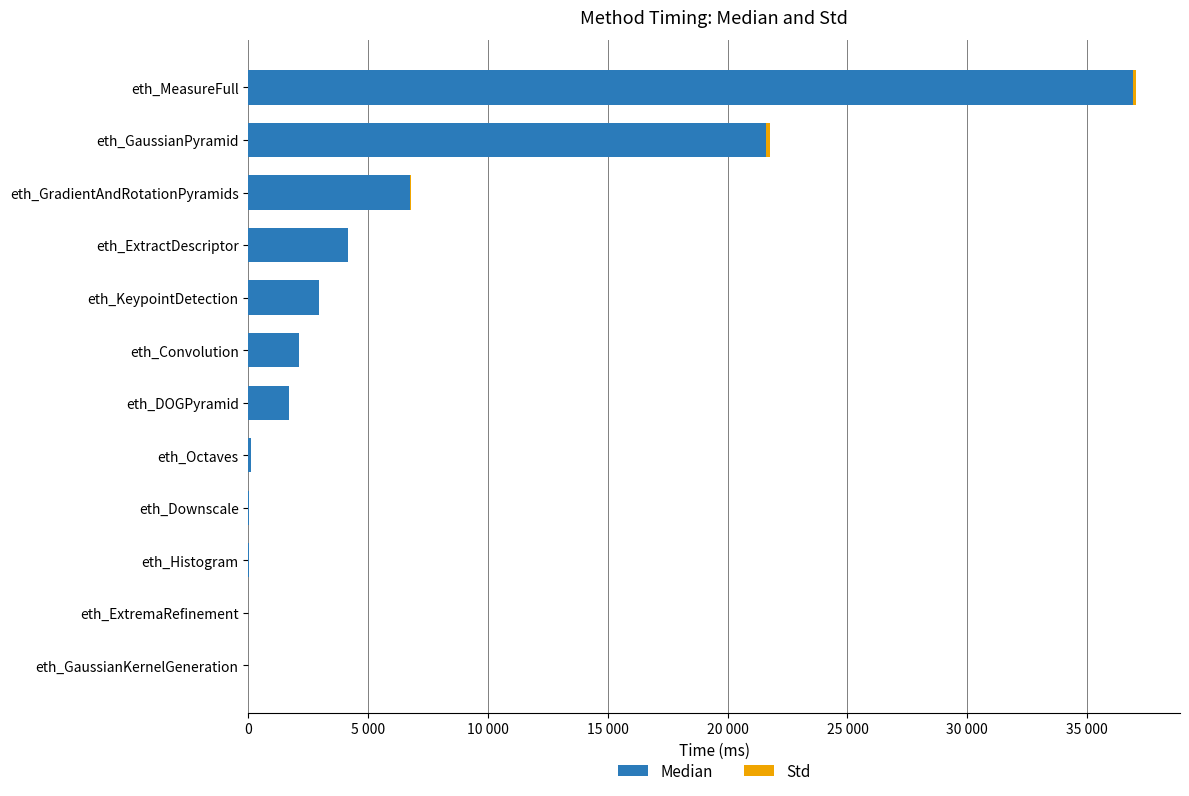

What are all the series names shown in the legend?

Median, Std